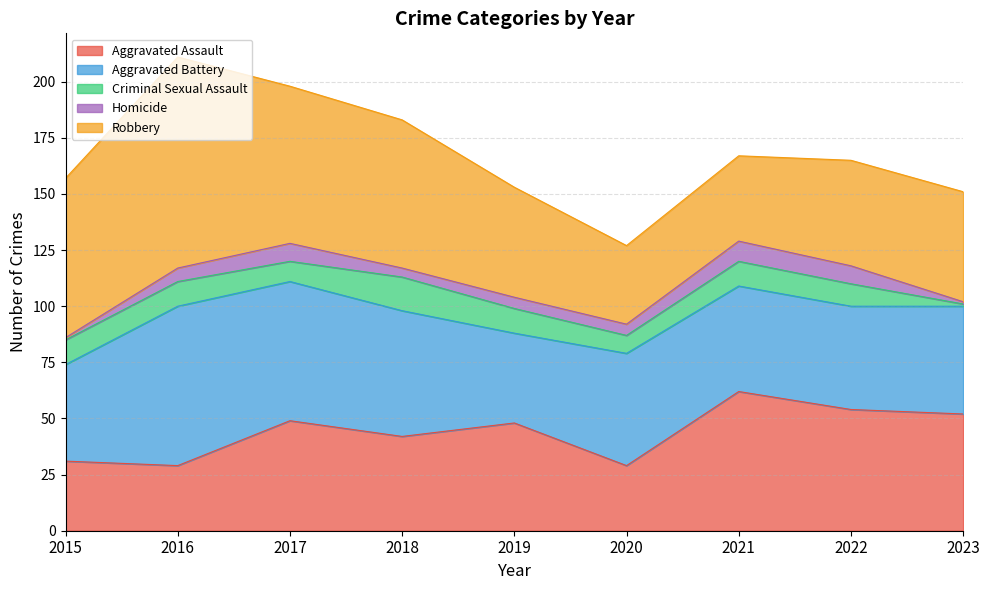

Where is the first local minimum for Robbery?

2020